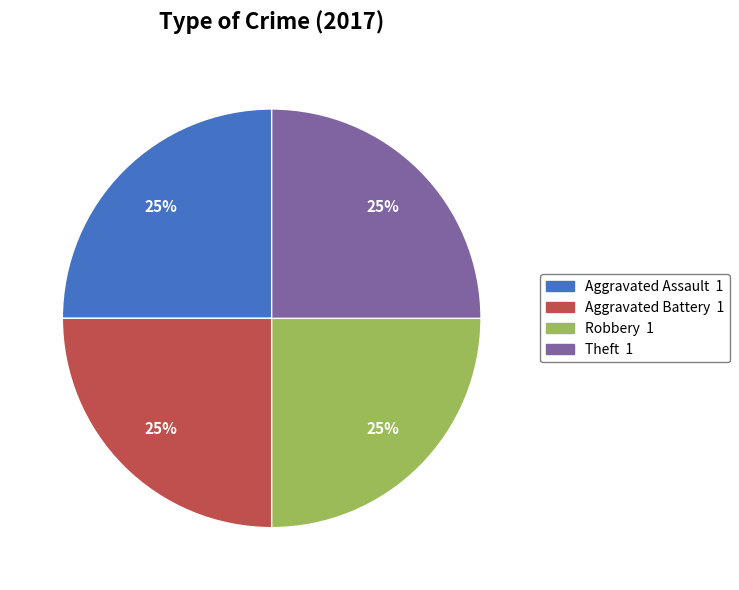

Is there a majority slice in this chart?

No